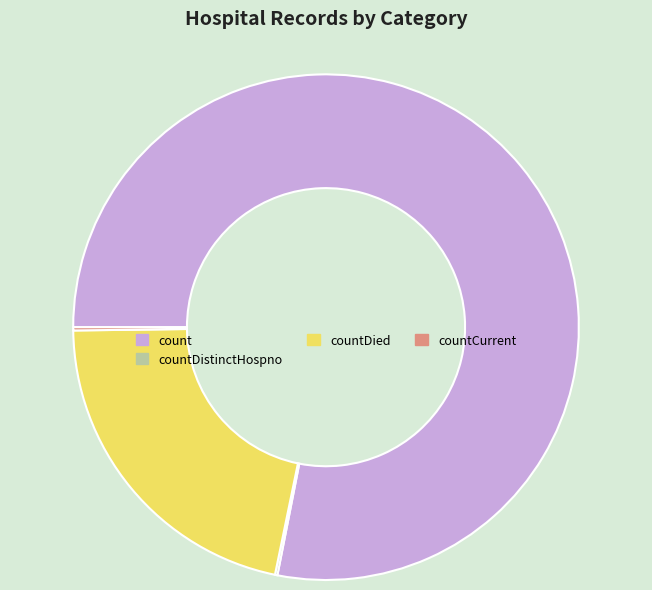

Does any single category account for the majority?

Yes